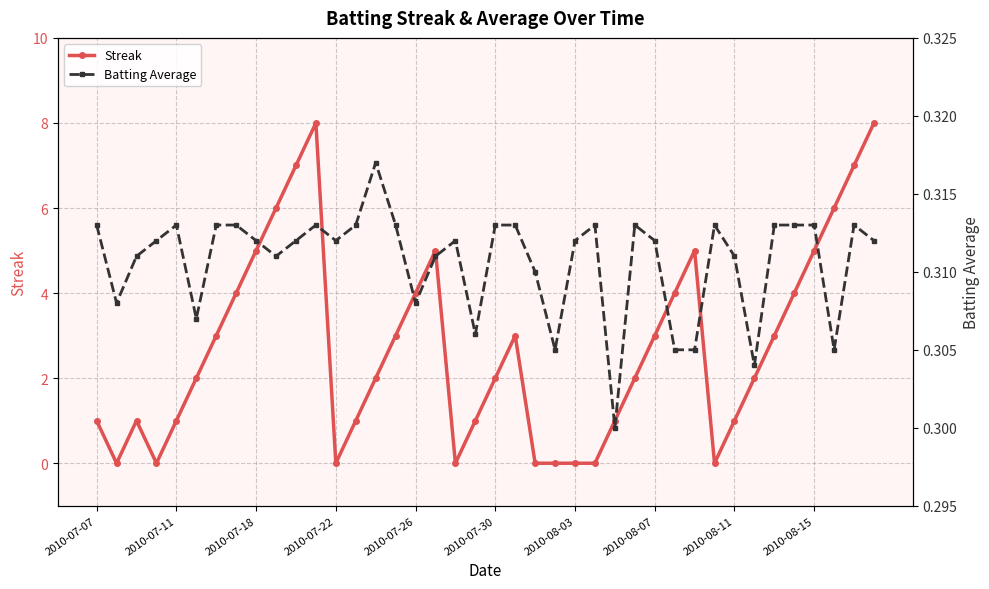

Between 21 and 37, which series saw the biggest shift?

Streak